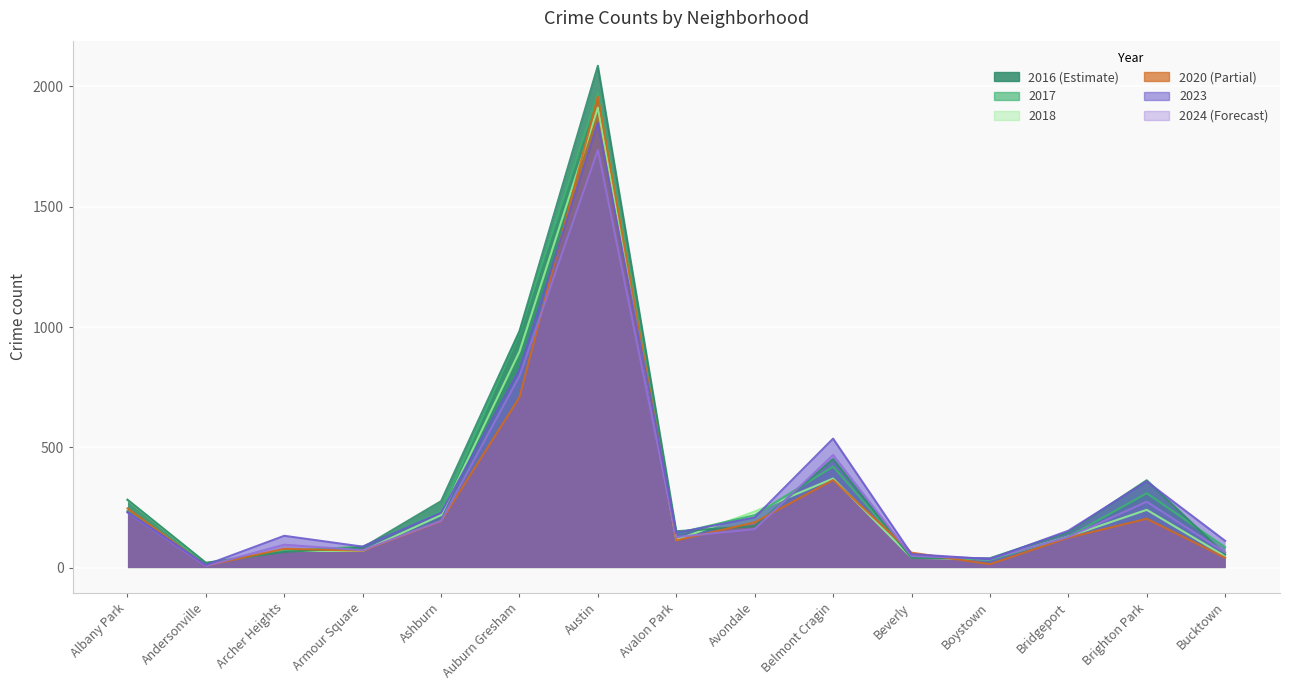

What position from the right is Brighton Park?

2